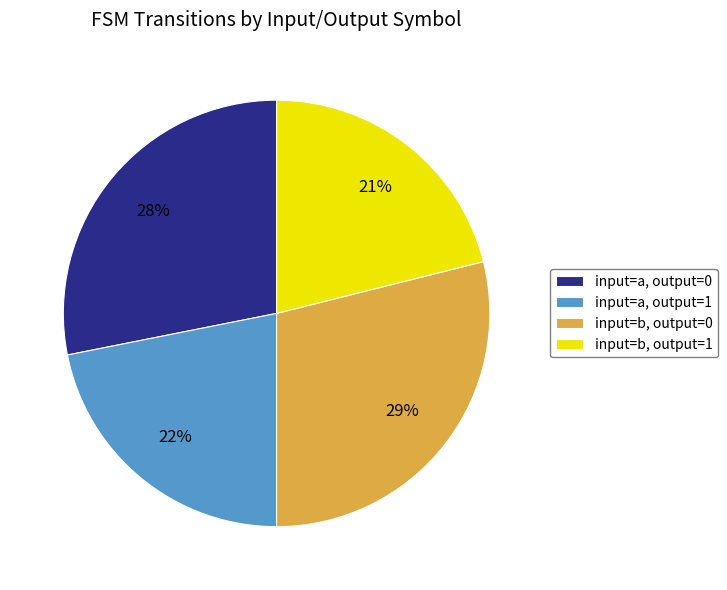

Which slice is the smallest?

input=b, output=1